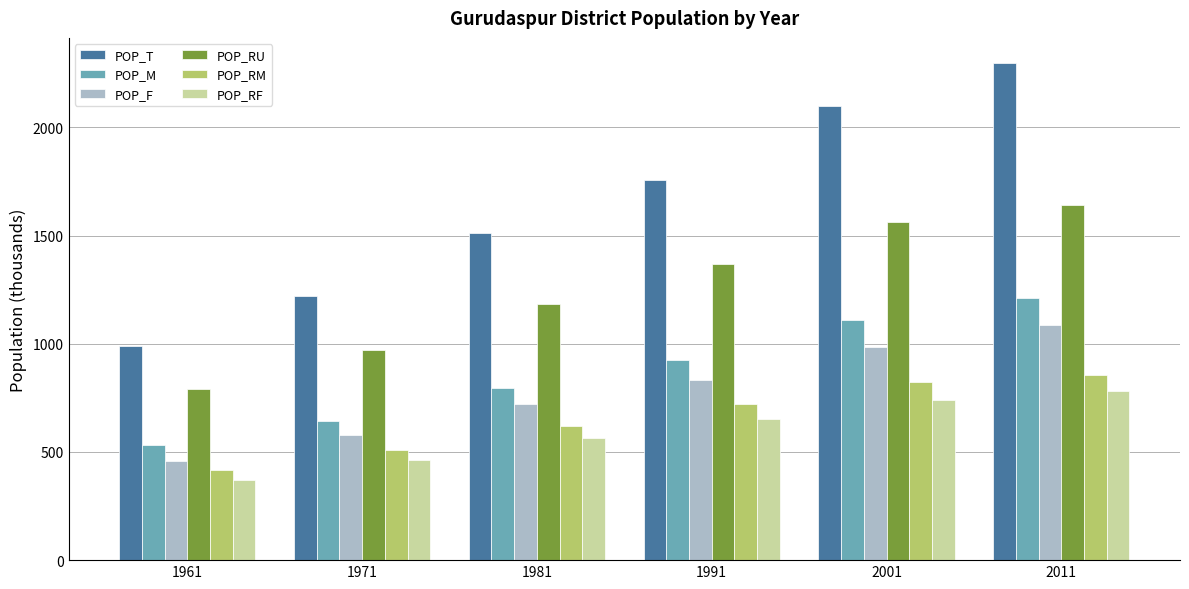

List the series in order of their peak value, highest first.

POP_T, POP_RU, POP_M, POP_F, POP_RM, POP_RF